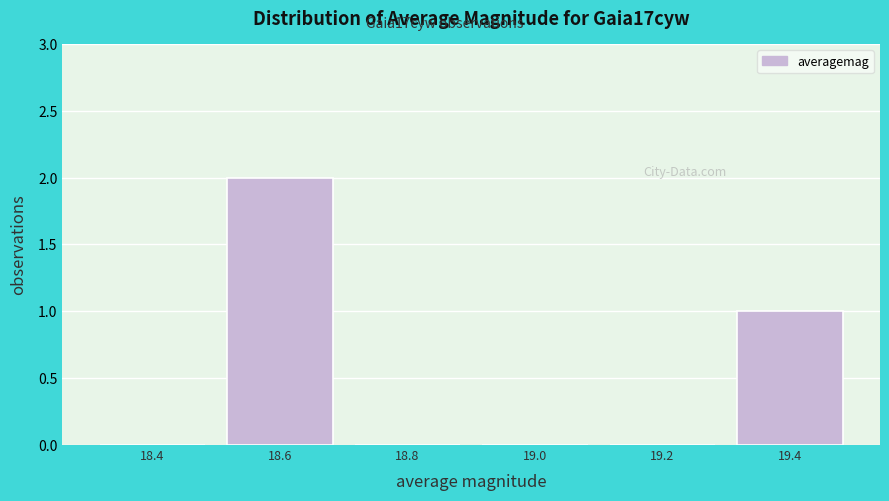

Reading left to right, list all the values displayed in this chart.

18.4=0	18.6=2	18.8=0	19.0=0	19.2=0	19.4=1